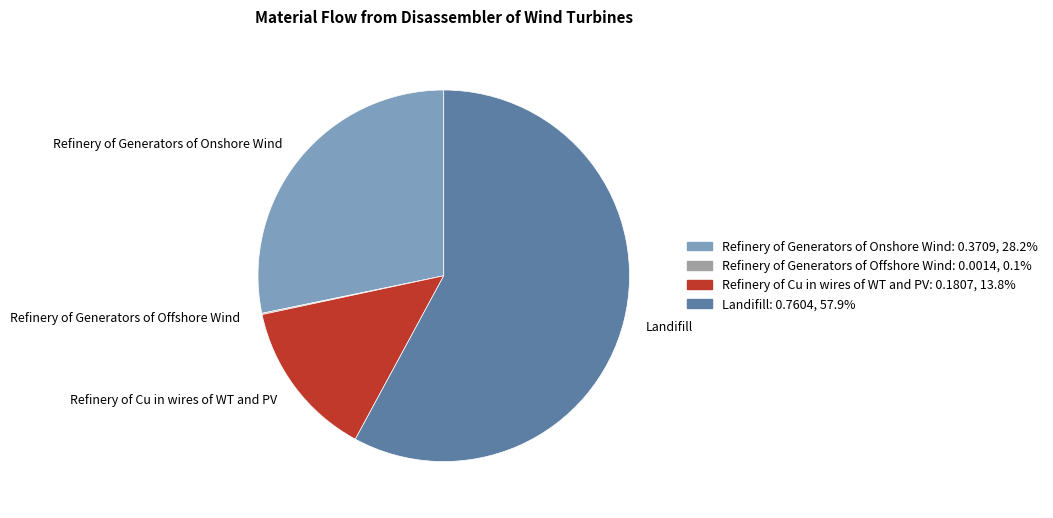

Which category accounts for the majority?

Landifill